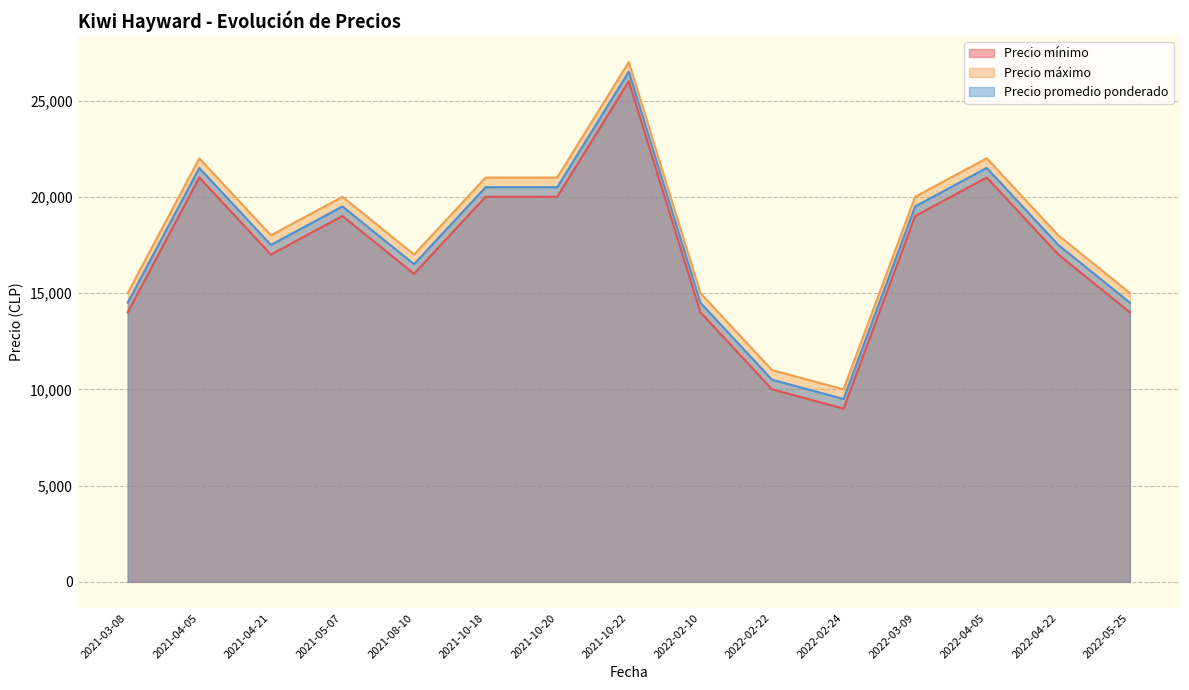

True or false: Precio promedio ponderado has a value of 33194 at 2022-04-05.

False